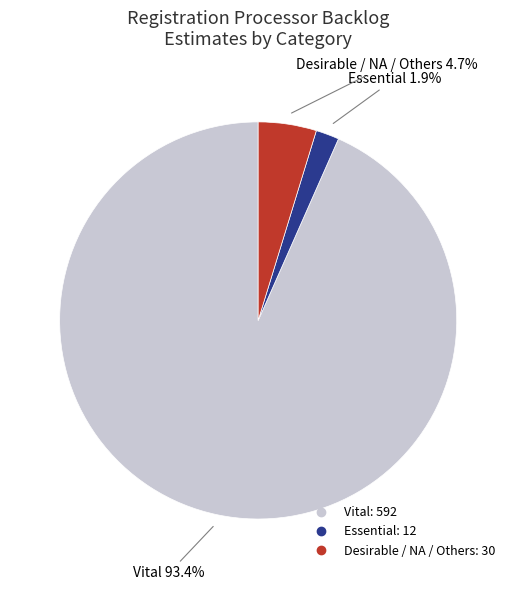

Does any single category account for the majority?

Yes